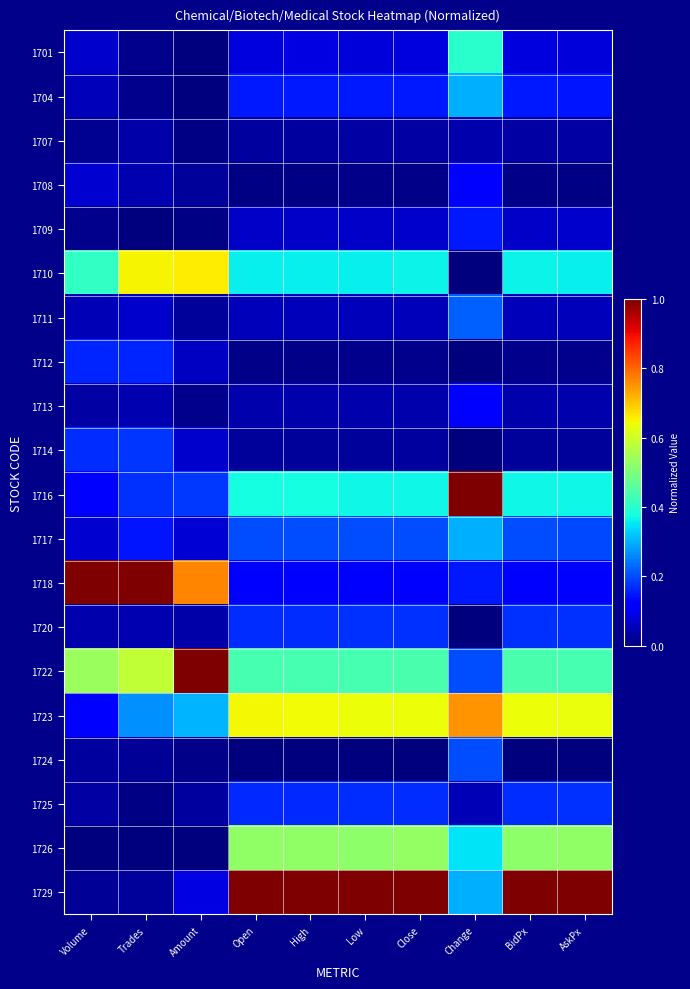

Reading left to right, what are all the values shown in this chart?

1701: Volume=0.1	Trades=0.0	Amount=0.0	Open=0.1	High=0.1	Low=0.1	Close=0.1	Change=0.4	BidPx=0.1	AskPx=0.1
1704: Volume=0.1	Trades=0.0	Amount=0.0	Open=0.2	High=0.2	Low=0.1	Close=0.1	Change=0.3	BidPx=0.1	AskPx=0.1
1707: Volume=0.0	Trades=0.0	Amount=0.0	Open=0.0	High=0.0	Low=0.0	Close=0.0	Change=0.0	BidPx=0.0	AskPx=0.0
1708: Volume=0.1	Trades=0.0	Amount=0.0	Open=0.0	High=0.0	Low=0.0	Close=0.0	Change=0.1	BidPx=0.0	AskPx=0.0
1709: Volume=0.0	Trades=0.0	Amount=0.0	Open=0.1	High=0.1	Low=0.1	Close=0.1	Change=0.1	BidPx=0.1	AskPx=0.1
1710: Volume=0.4	Trades=0.7	Amount=0.7	Open=0.4	High=0.4	Low=0.4	Close=0.4	Change=0.0	BidPx=0.4	AskPx=0.4
1711: Volume=0.0	Trades=0.1	Amount=0.0	Open=0.1	High=0.1	Low=0.1	Close=0.1	Change=0.2	BidPx=0.1	AskPx=0.1
1712: Volume=0.2	Trades=0.2	Amount=0.1	Open=0.0	High=0.0	Low=0.0	Close=0.0	Change=0.0	BidPx=0.0	AskPx=0.0
1713: Volume=0.0	Trades=0.0	Amount=0.0	Open=0.0	High=0.0	Low=0.0	Close=0.0	Change=0.1	BidPx=0.0	AskPx=0.0
1714: Volume=0.2	Trades=0.2	Amount=0.1	Open=0.0	High=0.0	Low=0.0	Close=0.0	Change=0.0	BidPx=0.0	AskPx=0.0
1716: Volume=0.1	Trades=0.2	Amount=0.2	Open=0.4	High=0.4	Low=0.4	Close=0.4	Change=1.0	BidPx=0.4	AskPx=0.4
1717: Volume=0.1	Trades=0.1	Amount=0.1	Open=0.2	High=0.2	Low=0.2	Close=0.2	Change=0.3	BidPx=0.2	AskPx=0.2
1718: Volume=1.0	Trades=1.0	Amount=0.8	Open=0.1	High=0.1	Low=0.1	Close=0.1	Change=0.1	BidPx=0.1	AskPx=0.1
1720: Volume=0.0	Trades=0.0	Amount=0.0	Open=0.2	High=0.2	Low=0.2	Close=0.2	Change=0.0	BidPx=0.2	AskPx=0.2
1722: Volume=0.5	Trades=0.6	Amount=1.0	Open=0.4	High=0.4	Low=0.4	Close=0.4	Change=0.2	BidPx=0.4	AskPx=0.4
1723: Volume=0.1	Trades=0.3	Amount=0.3	Open=0.6	High=0.6	Low=0.6	Close=0.6	Change=0.8	BidPx=0.6	AskPx=0.6
1724: Volume=0.0	Trades=0.0	Amount=0.0	Open=0.0	High=0.0	Low=0.0	Close=0.0	Change=0.2	BidPx=0.0	AskPx=0.0
1725: Volume=0.0	Trades=0.0	Amount=0.0	Open=0.2	High=0.2	Low=0.2	Close=0.2	Change=0.1	BidPx=0.2	AskPx=0.2
1726: Volume=0.0	Trades=0.0	Amount=0.0	Open=0.5	High=0.5	Low=0.5	Close=0.5	Change=0.3	BidPx=0.5	AskPx=0.5
1729: Volume=0.0	Trades=0.0	Amount=0.1	Open=1.0	High=1.0	Low=1.0	Close=1.0	Change=0.3	BidPx=1.0	AskPx=1.0